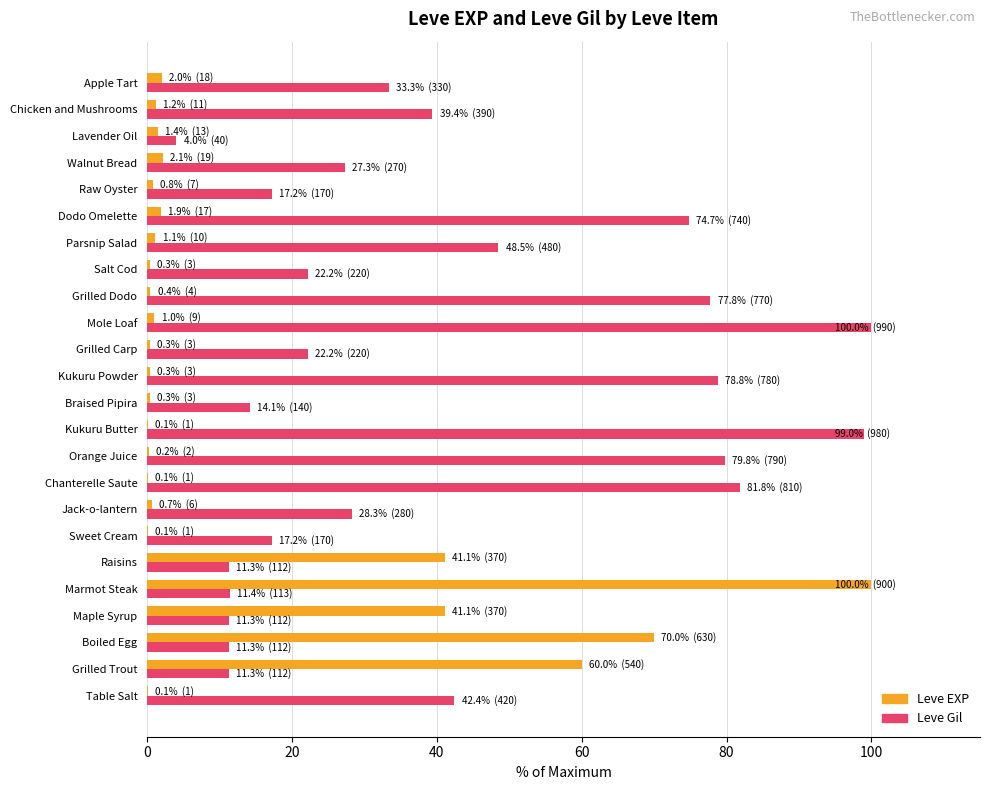

At which label is Leve Gil closest to 52?

Parsnip Salad